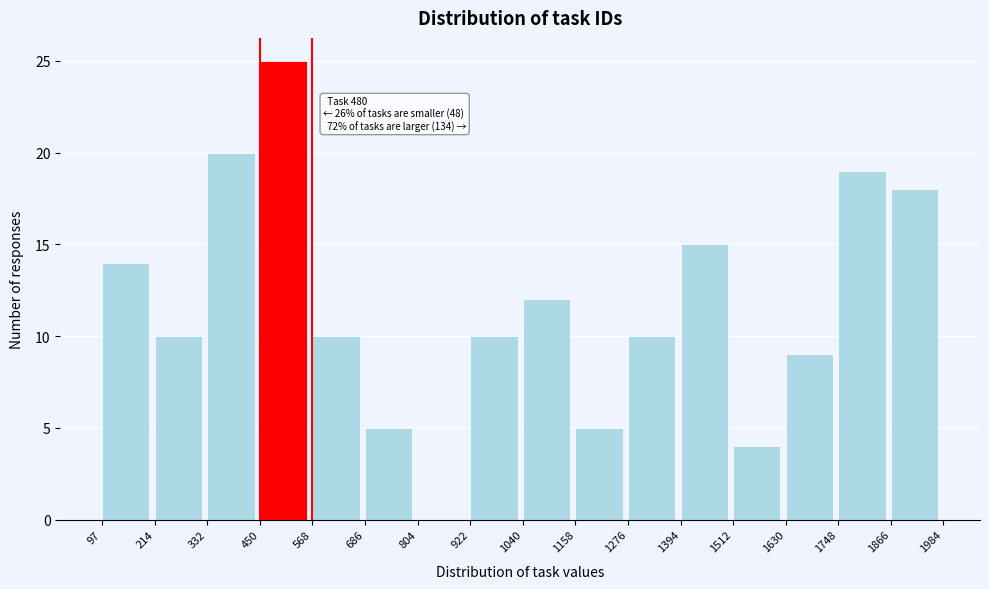

Which range on the x-axis has the tallest bar?

450 to 568